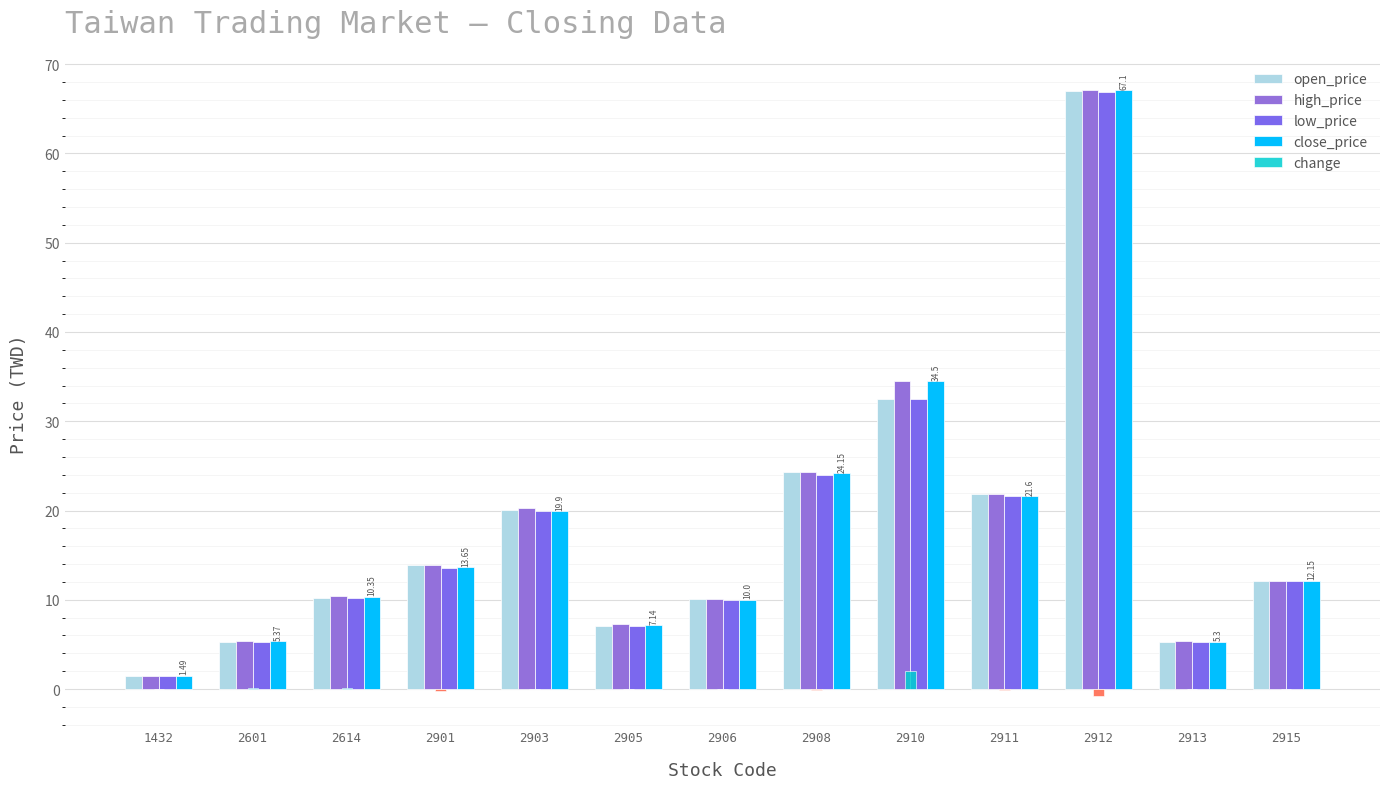

What are all the series names shown in the legend?

open_price, high_price, low_price, close_price, change